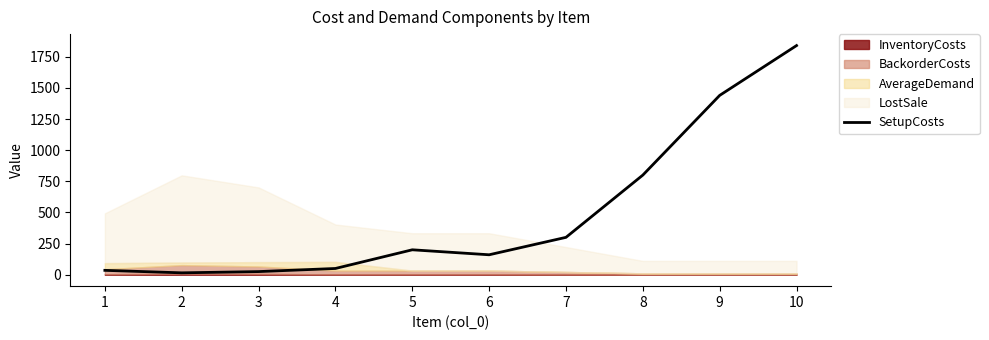

Where is the first local minimum?

2